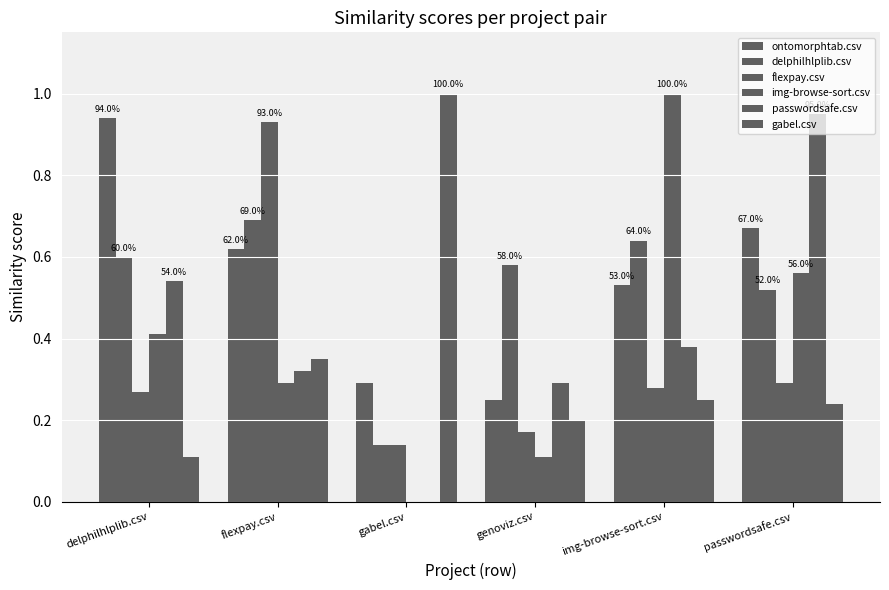

Does the chart contain stacked bars?

No